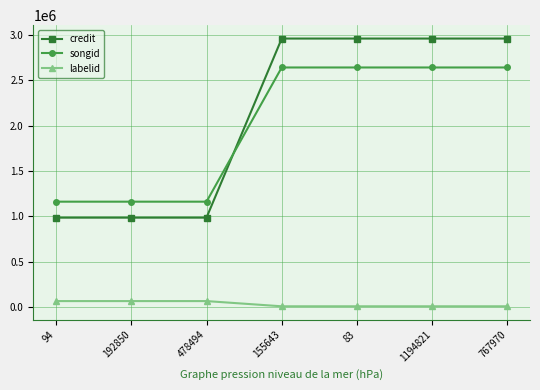

Reading left to right, transcribe all the data shown in this chart.

credit: 94=987223	192850=987223	478494=987223	155643=2961151	83=2961151	1194821=2961151	767970=2961151
songid: 94=1163276	192850=1163276	478494=1163276	155643=2642370	83=2642370	1194821=2642370	767970=2642370
labelid: 94=67559	192850=67559	478494=67559	155643=10146	83=10146	1194821=10146	767970=10146